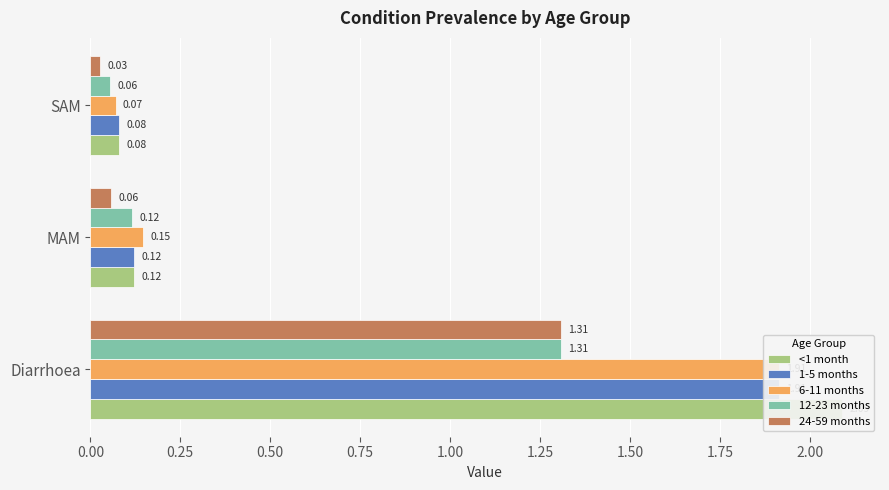

Does the chart contain stacked bars?

No